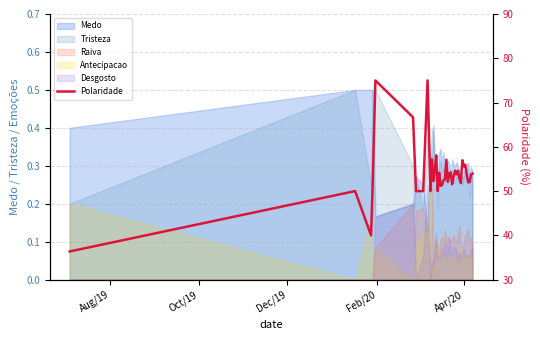

What is the difference between the maximum and minimum values?

38.6